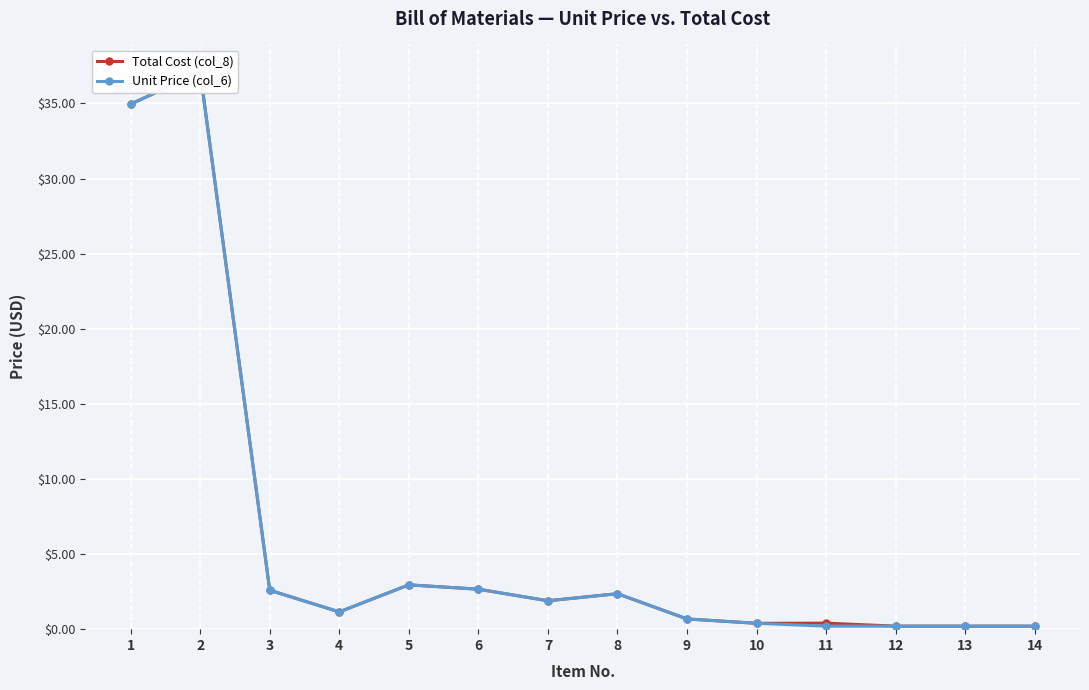

Reading left to right, extract all data points from this chart.

Total Cost (col_8): 1=35.0	2=37.1	3=2.6	4=1.1	5=3.0	6=2.7	7=1.9	8=2.4	9=0.7	10=0.4	11=0.4	12=0.2	13=0.2	14=0.2
Unit Price (col_6): 1=35.0	2=37.1	3=2.6	4=1.1	5=3.0	6=2.7	7=1.9	8=2.4	9=0.7	10=0.4	11=0.2	12=0.2	13=0.2	14=0.2